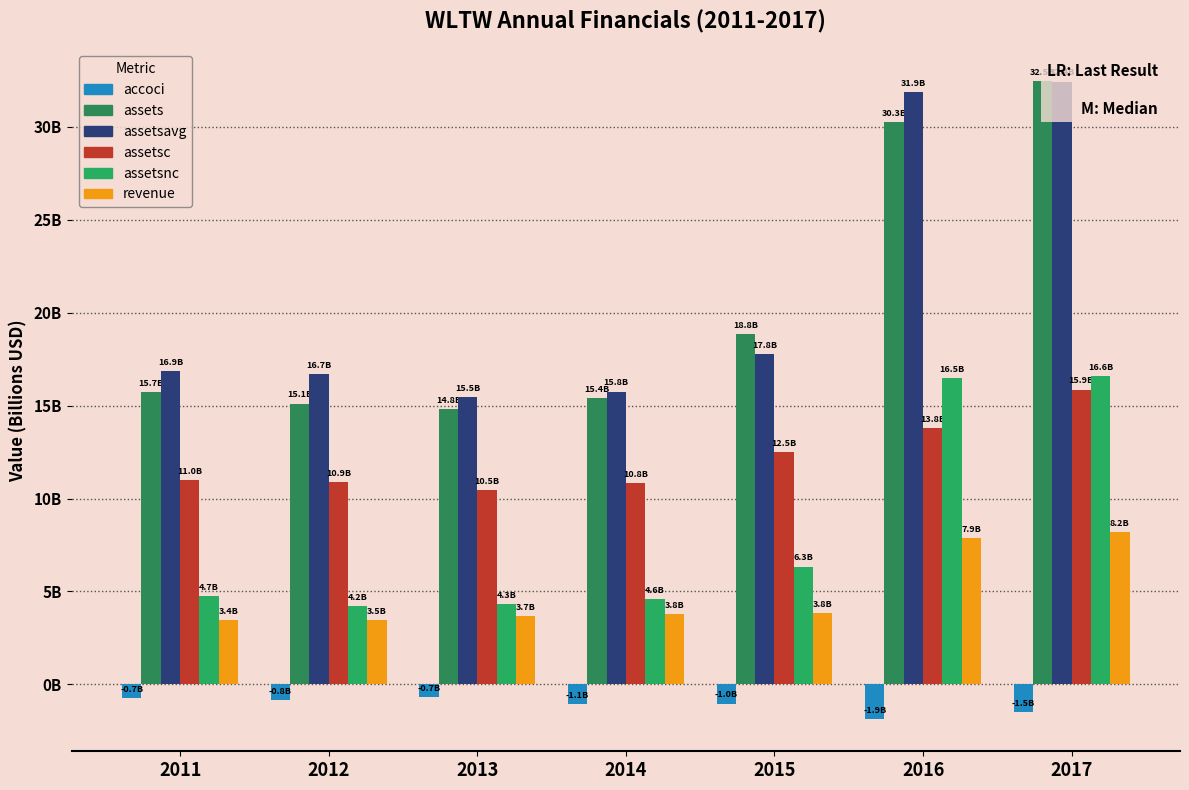

Reading left to right, what are all the values shown in this chart?

accoci: 2011=-0.7	2012=-0.8	2013=-0.7	2014=-1.1	2015=-1.0	2016=-1.9	2017=-1.5
assets: 2011=15.7	2012=15.1	2013=14.8	2014=15.4	2015=18.8	2016=30.3	2017=32.5
assetsavg: 2011=16.9	2012=16.7	2013=15.5	2014=15.8	2015=17.8	2016=31.9	2017=32.4
assetsc: 2011=11.0	2012=10.9	2013=10.5	2014=10.8	2015=12.5	2016=13.8	2017=15.9
assetsnc: 2011=4.7	2012=4.2	2013=4.3	2014=4.6	2015=6.3	2016=16.5	2017=16.6
revenue: 2011=3.4	2012=3.5	2013=3.7	2014=3.8	2015=3.8	2016=7.9	2017=8.2